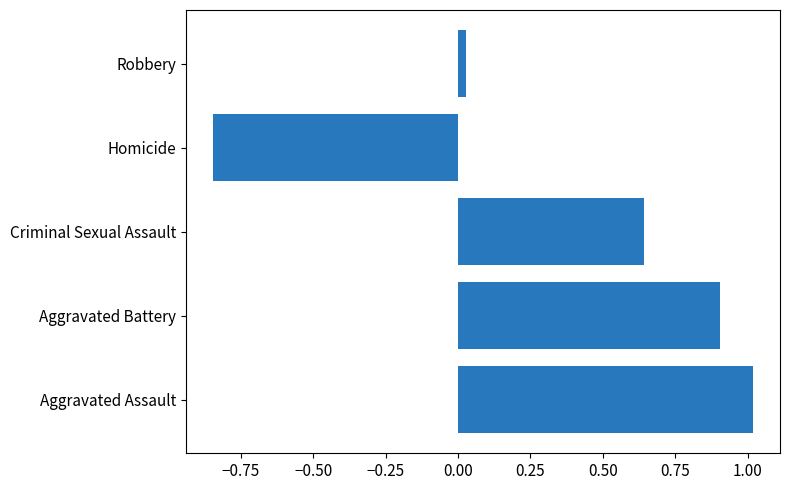

Which label corresponds to the largest value in the chart?

Aggravated Assault